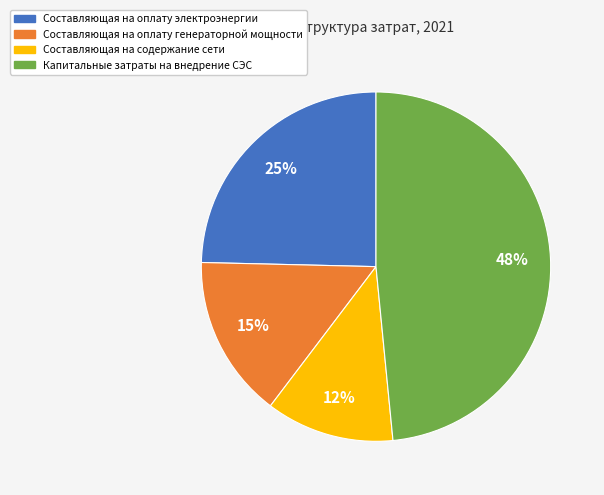

Do Составляющая на оплату электроэнергии and Составляющая на содержание сети together represent more than half of the pie?

No